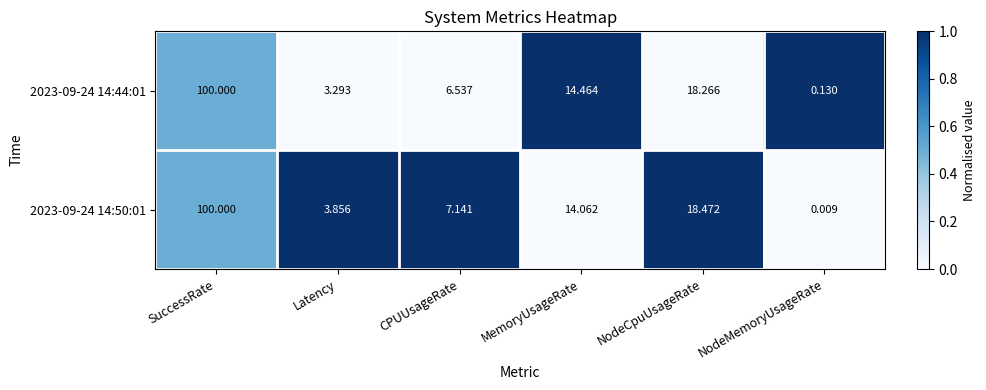

At which category is the sum across all series the highest?

SuccessRate